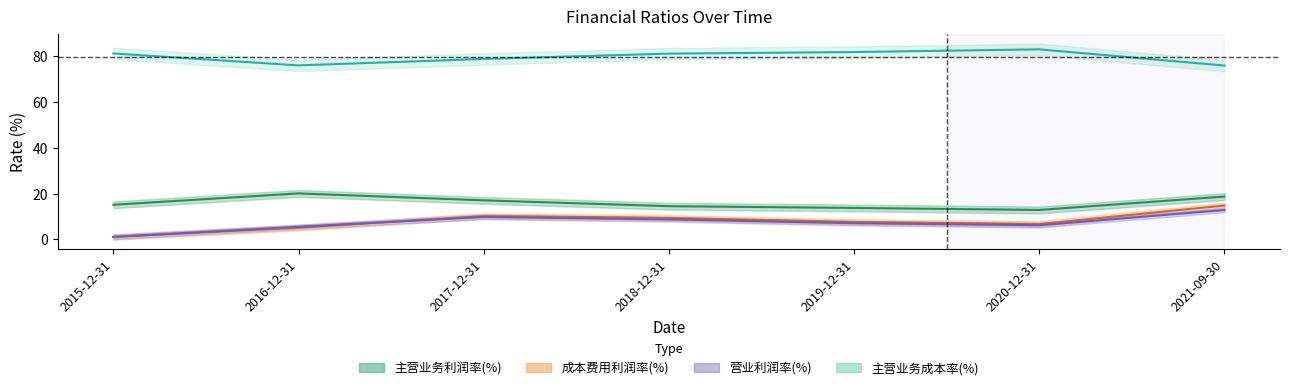

True or false: 主营业务利润率(%) and 营业利润率(%) intersect in this chart.

False